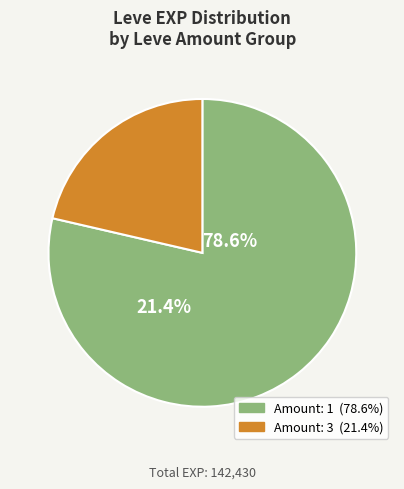

Between 1 and 1, which is larger?

1